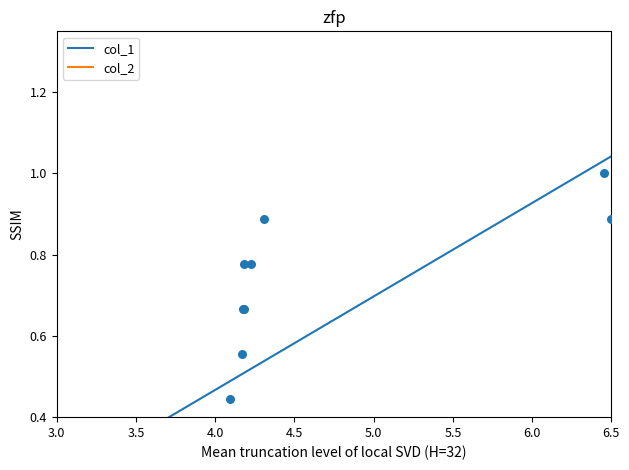

Between 12 and 5.5, which is larger?

12